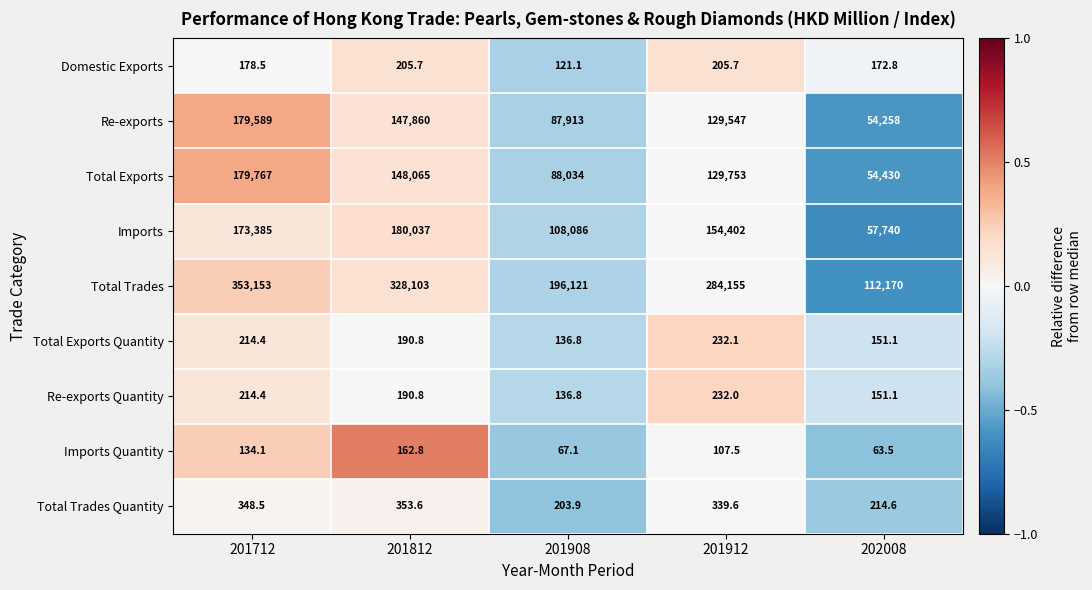

What is the lowest value of the Total Exports series?

54430.0